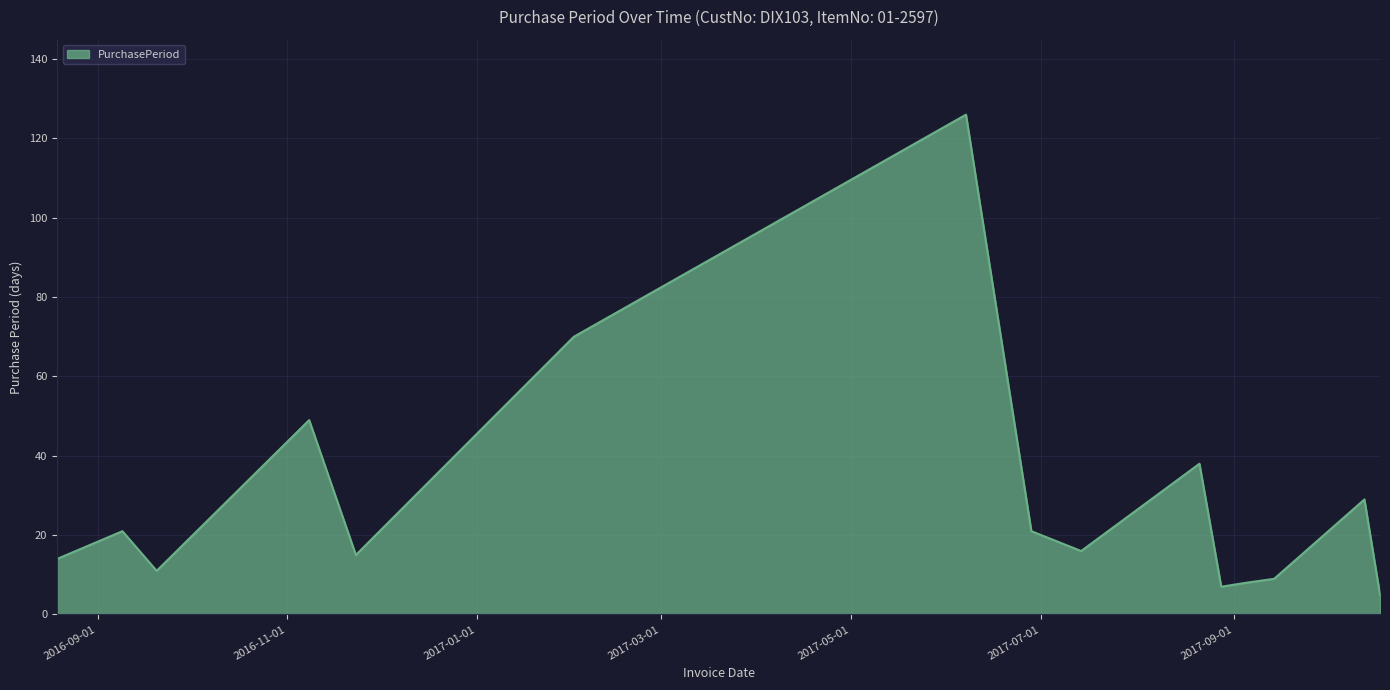

Does the chart display data point markers on the line(s)?

No